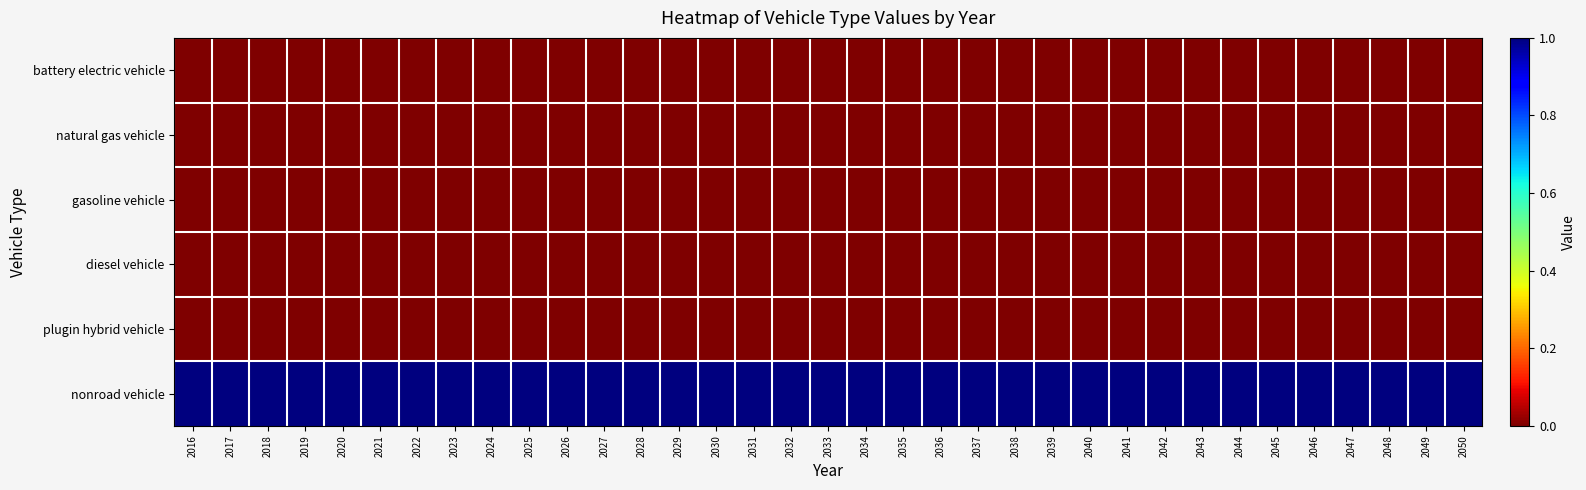

Reading left to right, list all the values displayed in this chart.

battery electric vehicle: 2016=0	2017=0	2018=0	2019=0	2020=0	2021=0	2022=0	2023=0	2024=0	2025=0	2026=0	2027=0	2028=0	2029=0	2030=0	2031=0	2032=0	2033=0	2034=0	2035=0	2036=0	2037=0	2038=0	2039=0	2040=0	2041=0	2042=0	2043=0	2044=0	2045=0	2046=0	2047=0	2048=0	2049=0	2050=0
natural gas vehicle: 2016=0	2017=0	2018=0	2019=0	2020=0	2021=0	2022=0	2023=0	2024=0	2025=0	2026=0	2027=0	2028=0	2029=0	2030=0	2031=0	2032=0	2033=0	2034=0	2035=0	2036=0	2037=0	2038=0	2039=0	2040=0	2041=0	2042=0	2043=0	2044=0	2045=0	2046=0	2047=0	2048=0	2049=0	2050=0
gasoline vehicle: 2016=0	2017=0	2018=0	2019=0	2020=0	2021=0	2022=0	2023=0	2024=0	2025=0	2026=0	2027=0	2028=0	2029=0	2030=0	2031=0	2032=0	2033=0	2034=0	2035=0	2036=0	2037=0	2038=0	2039=0	2040=0	2041=0	2042=0	2043=0	2044=0	2045=0	2046=0	2047=0	2048=0	2049=0	2050=0
diesel vehicle: 2016=0	2017=0	2018=0	2019=0	2020=0	2021=0	2022=0	2023=0	2024=0	2025=0	2026=0	2027=0	2028=0	2029=0	2030=0	2031=0	2032=0	2033=0	2034=0	2035=0	2036=0	2037=0	2038=0	2039=0	2040=0	2041=0	2042=0	2043=0	2044=0	2045=0	2046=0	2047=0	2048=0	2049=0	2050=0
plugin hybrid vehicle: 2016=0	2017=0	2018=0	2019=0	2020=0	2021=0	2022=0	2023=0	2024=0	2025=0	2026=0	2027=0	2028=0	2029=0	2030=0	2031=0	2032=0	2033=0	2034=0	2035=0	2036=0	2037=0	2038=0	2039=0	2040=0	2041=0	2042=0	2043=0	2044=0	2045=0	2046=0	2047=0	2048=0	2049=0	2050=0
nonroad vehicle: 2016=1	2017=1	2018=1	2019=1	2020=1	2021=1	2022=1	2023=1	2024=1	2025=1	2026=1	2027=1	2028=1	2029=1	2030=1	2031=1	2032=1	2033=1	2034=1	2035=1	2036=1	2037=1	2038=1	2039=1	2040=1	2041=1	2042=1	2043=1	2044=1	2045=1	2046=1	2047=1	2048=1	2049=1	2050=1